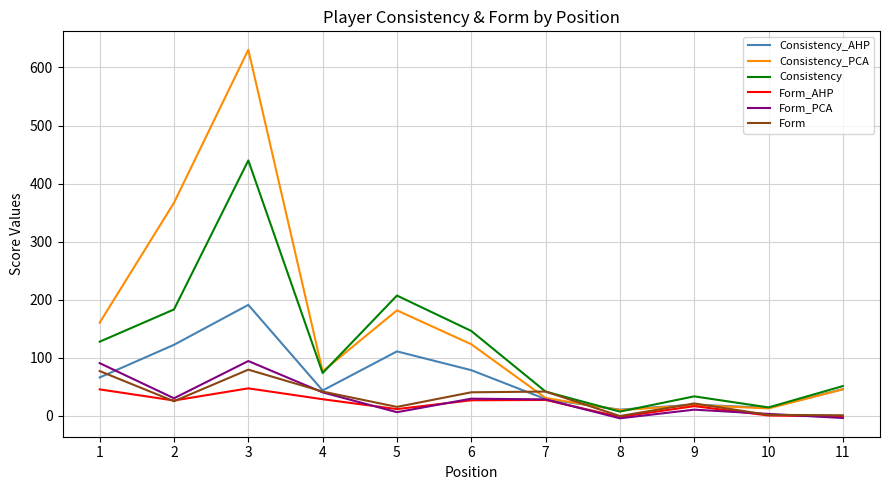

What are all the series names shown in the legend?

Consistency_AHP, Consistency_PCA, Consistency, Form_AHP, Form_PCA, Form